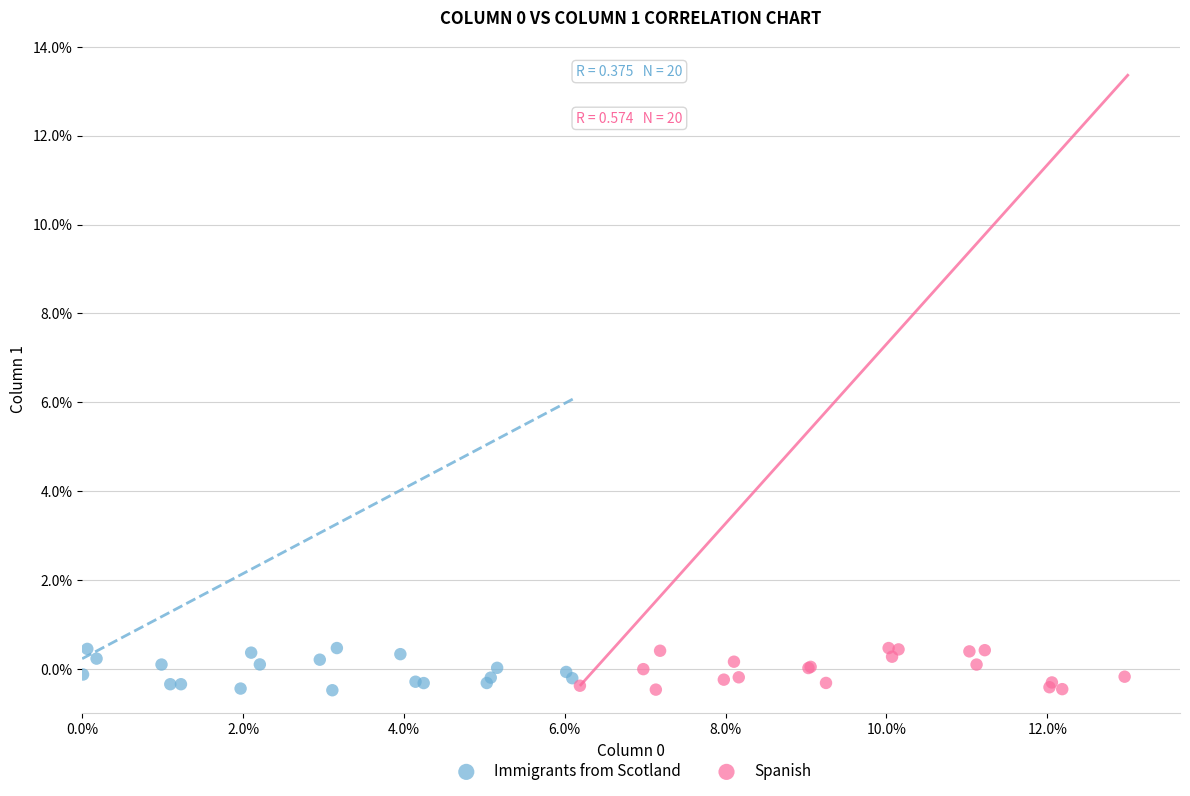

What are all the series names shown in the legend?

Immigrants from Scotland, Spanish